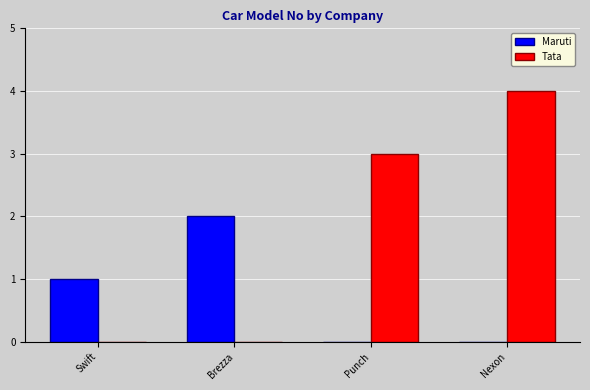

What is the spread (max minus min) of values at Nexon?

4